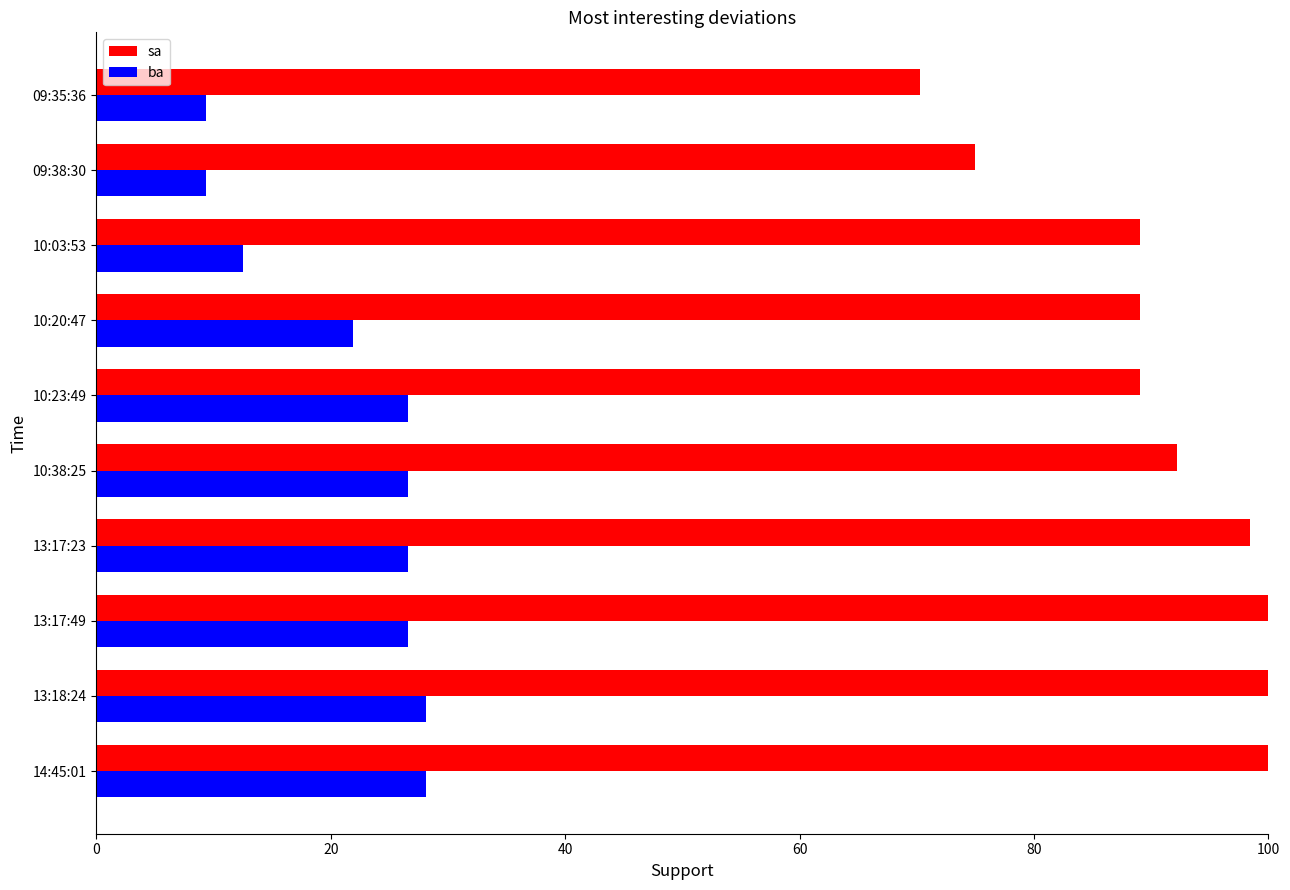

Is it true that ba equals 26.6 at 10:23:49?

True